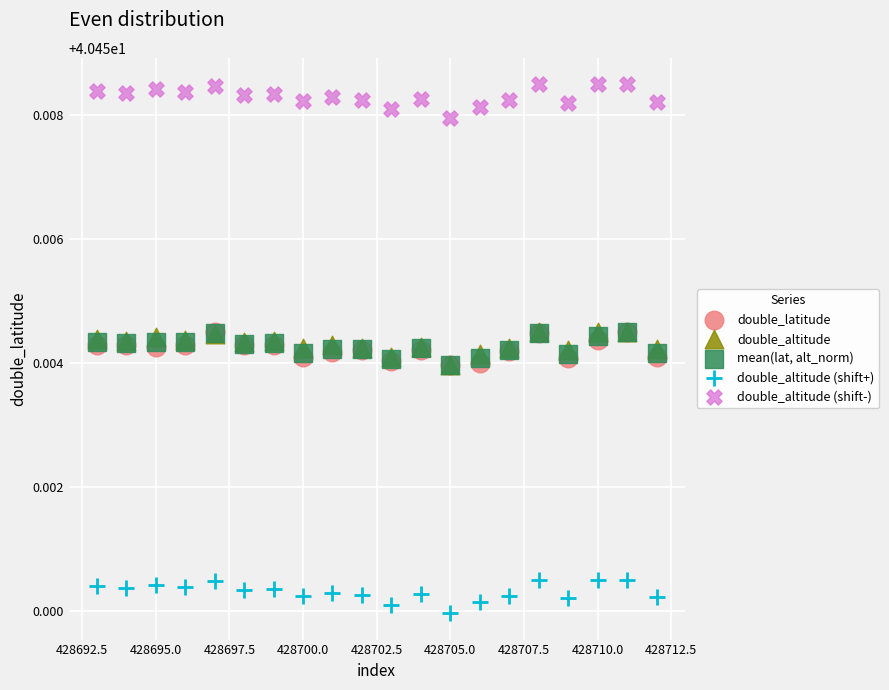

What are all the series names shown in the legend?

double_latitude, double_altitude, mean(lat, alt_norm), double_altitude (shift+), double_altitude (shift-)